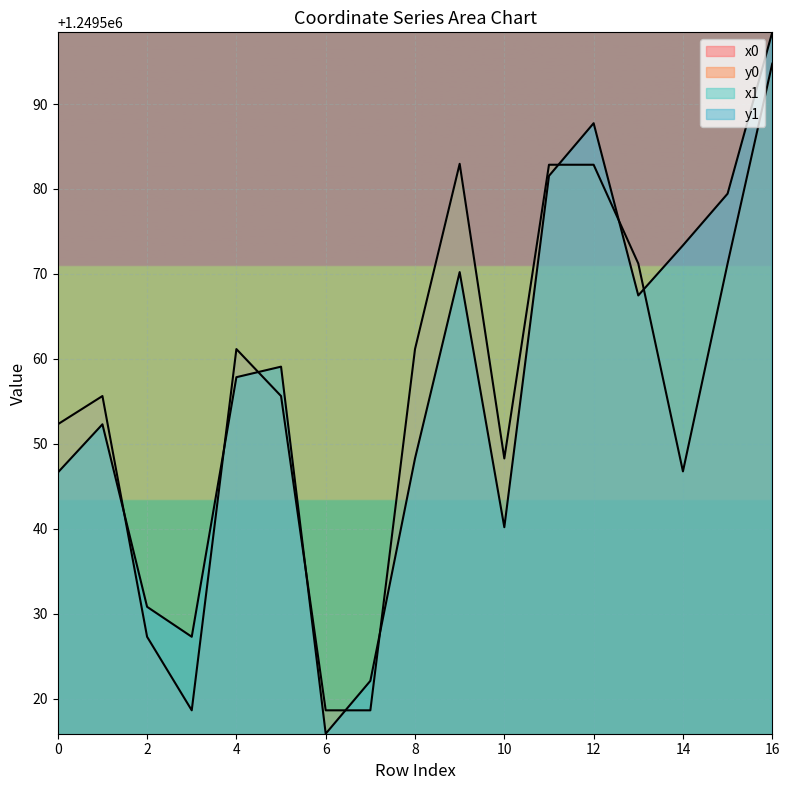

Between which two adjacent categories do x1 and x0 first intersect?

0 and 1